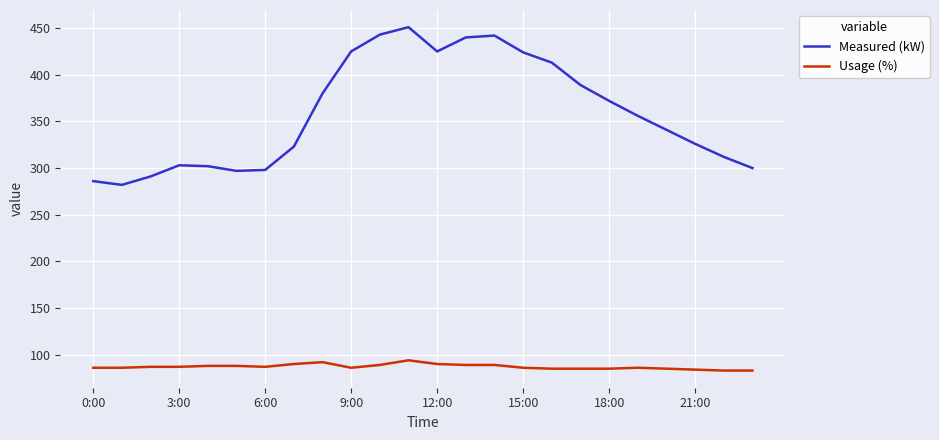

Which series has the widest spread of values?

Measured (kW)